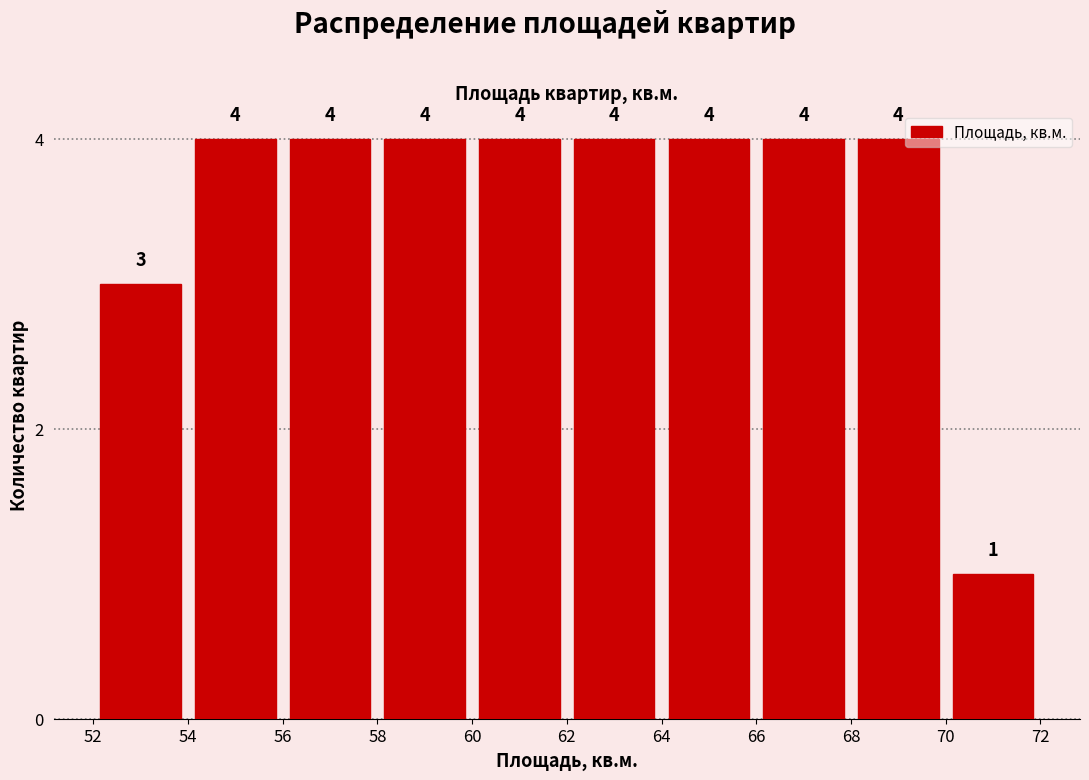

Reading left to right, transcribe this chart: for each bar, give the range it covers on the x-axis and its height.

52 to 54: 3
54 to 56: 4
56 to 58: 4
58 to 60: 4
60 to 62: 4
62 to 64: 4
64 to 66: 4
66 to 68: 4
68 to 70: 4
70 to 72: 1